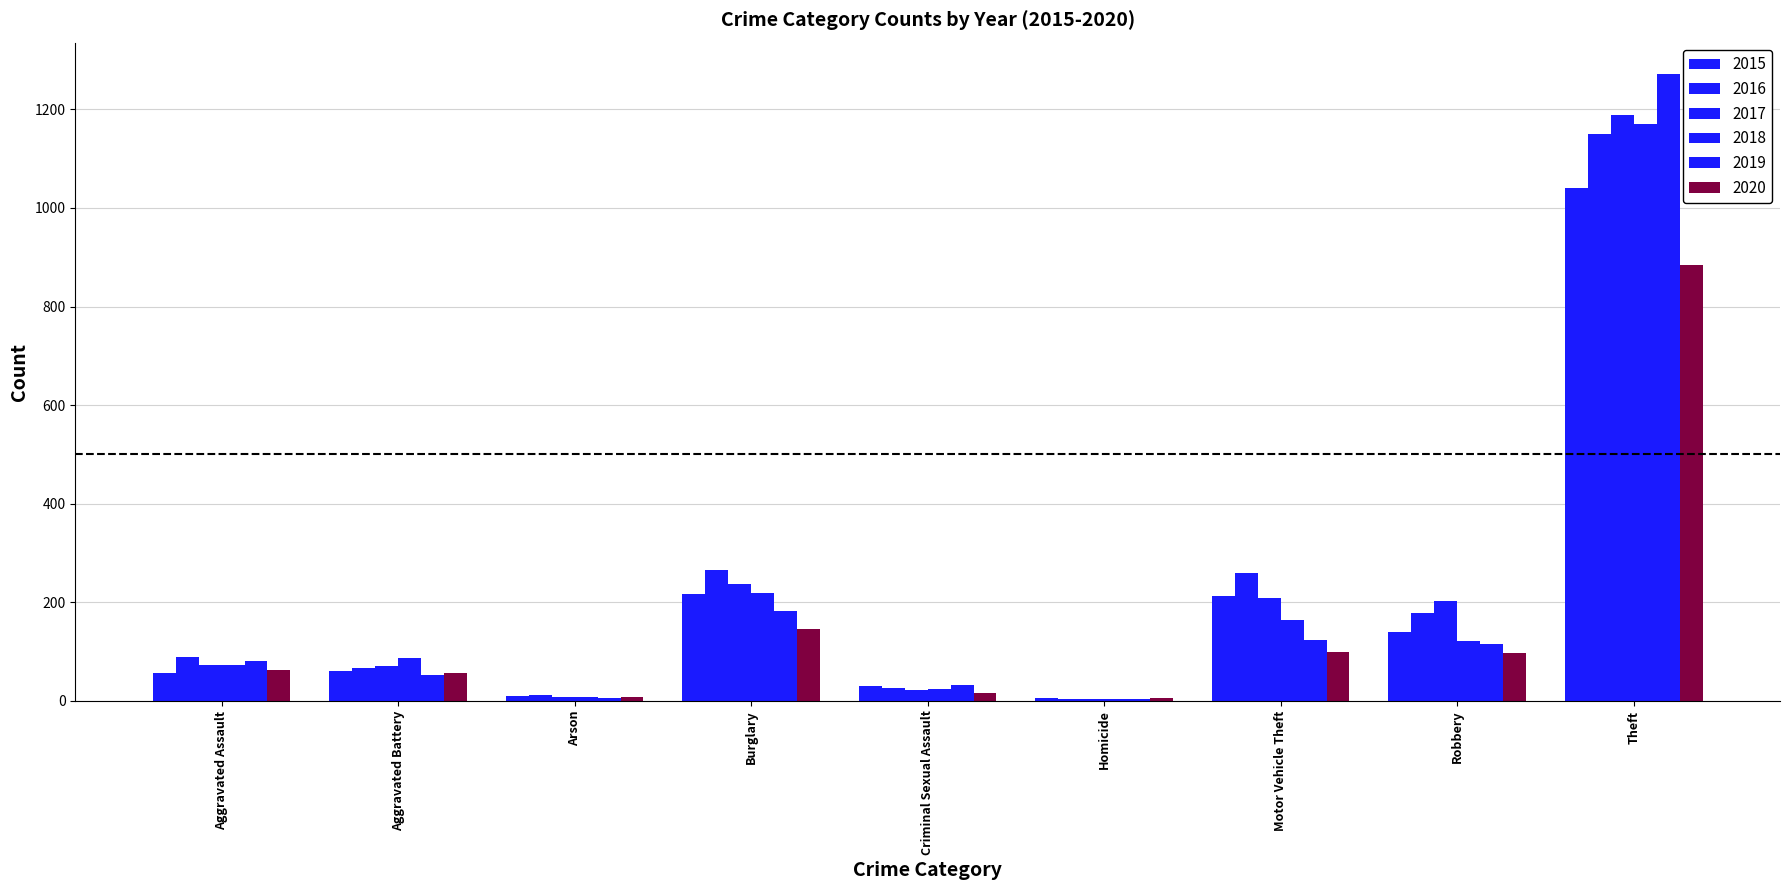

How many series are shown in this chart?

6